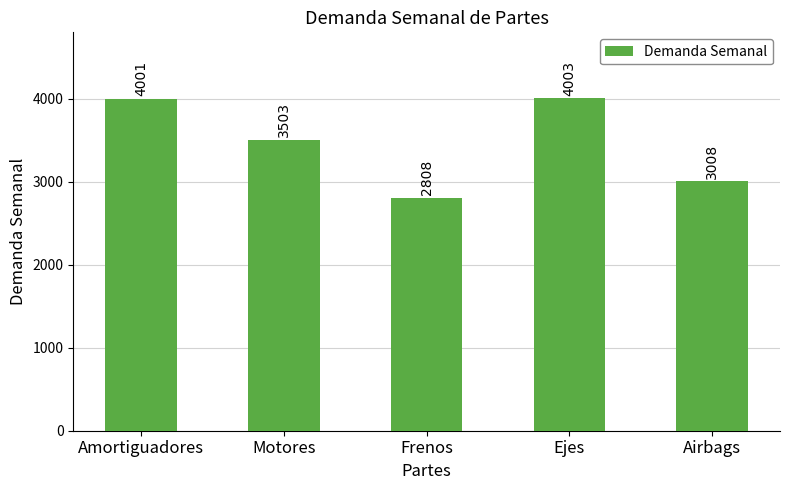

Which label corresponds to the smallest value in the chart?

Frenos